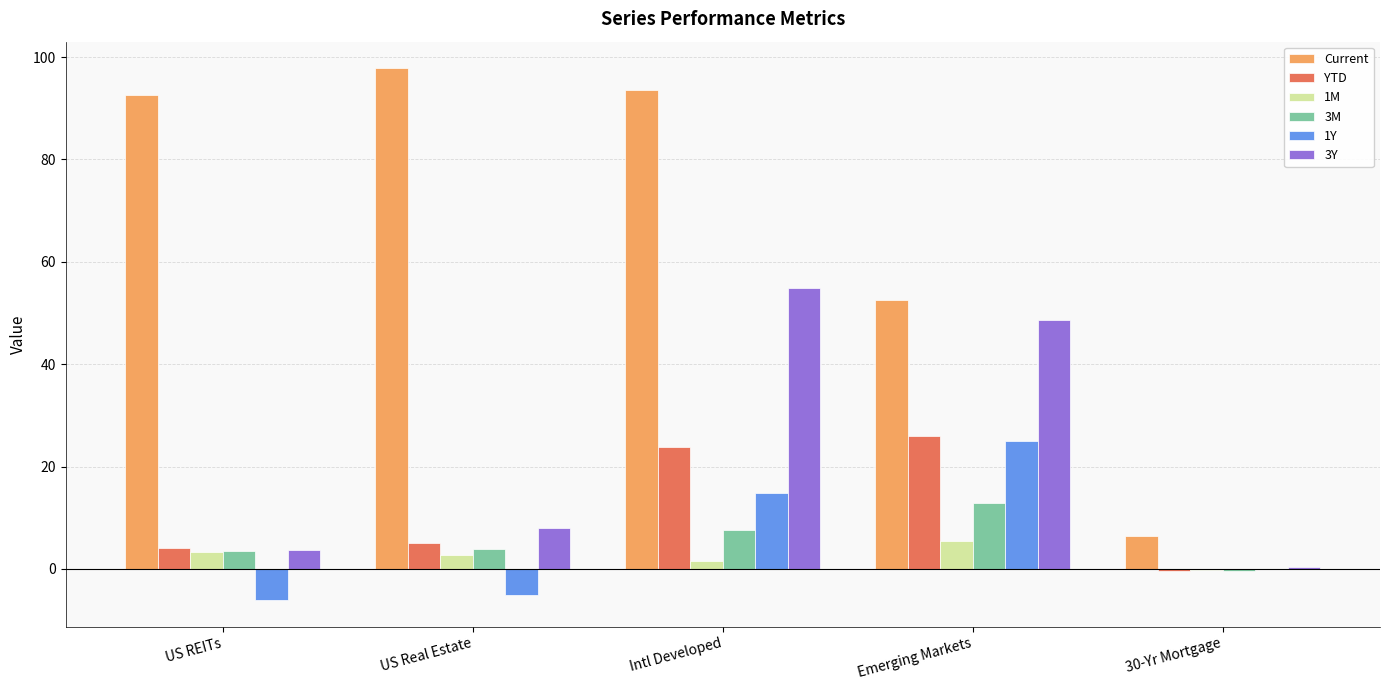

Is the value of YTD at Intl Developed greater than the value of Current at US REITs?

No